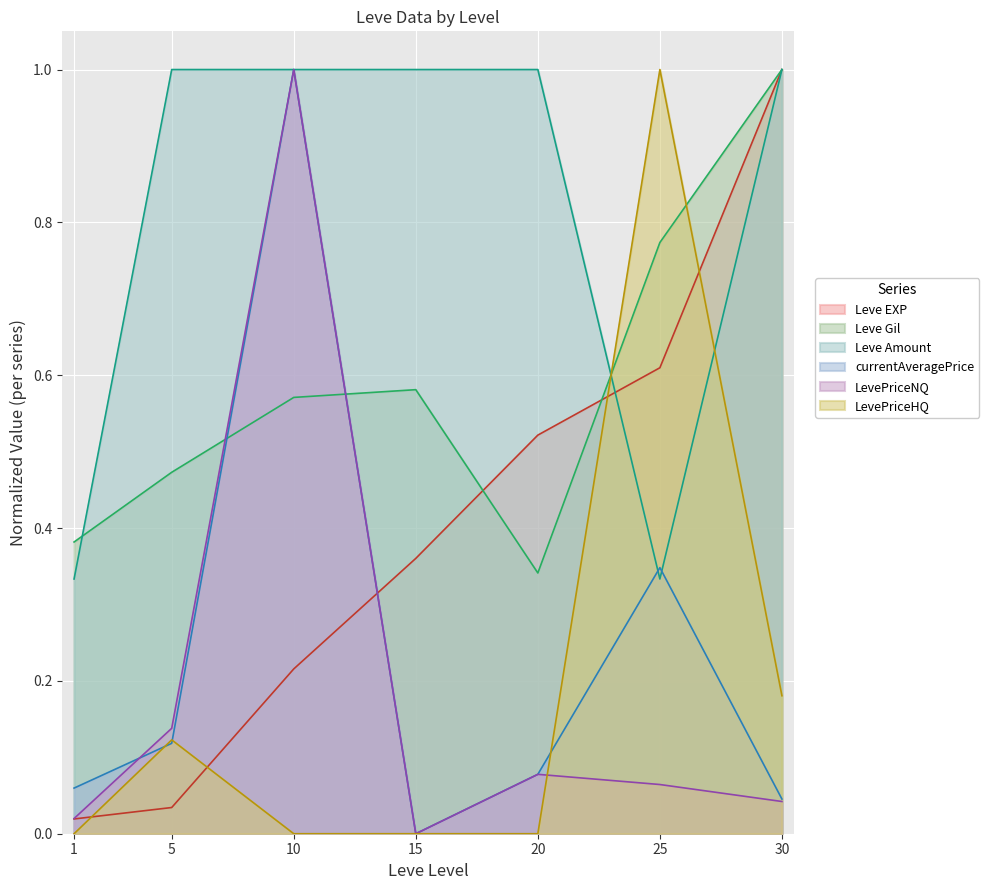

Rank the series by their maximum value, from lowest to highest.

Leve EXP, Leve Gil, Leve Amount, currentAveragePrice, LevePriceNQ, LevePriceHQ